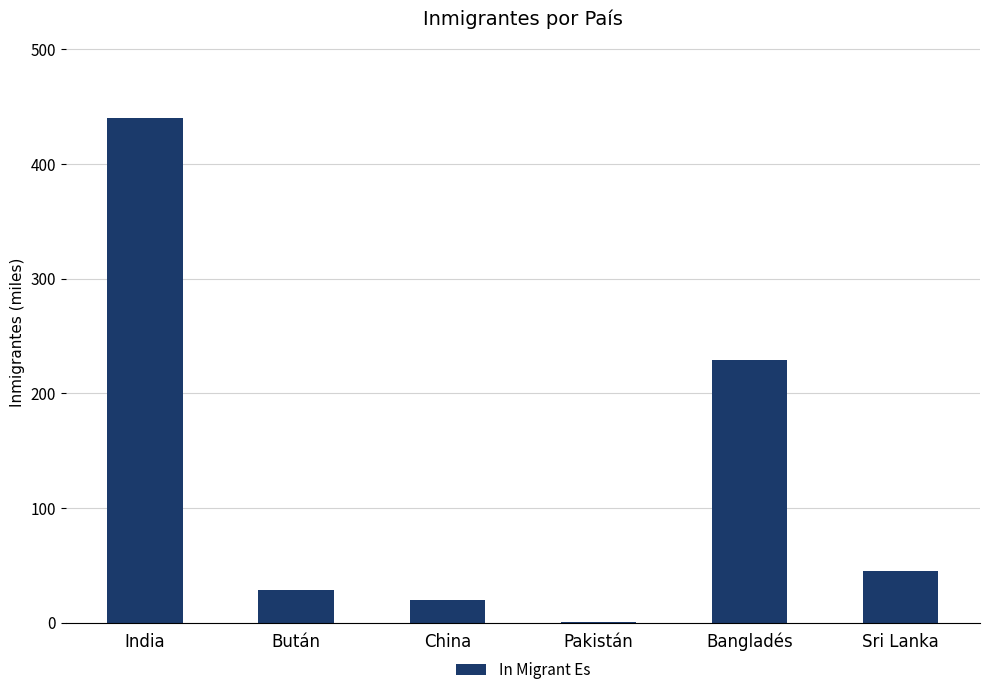

How many data points does each series have?

6